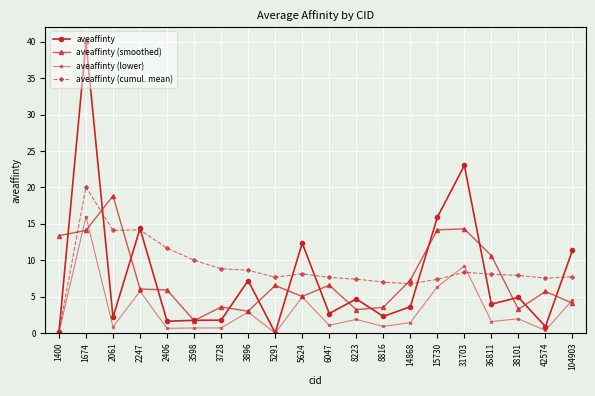

At which category does the chart reach its peak across all series?

1674